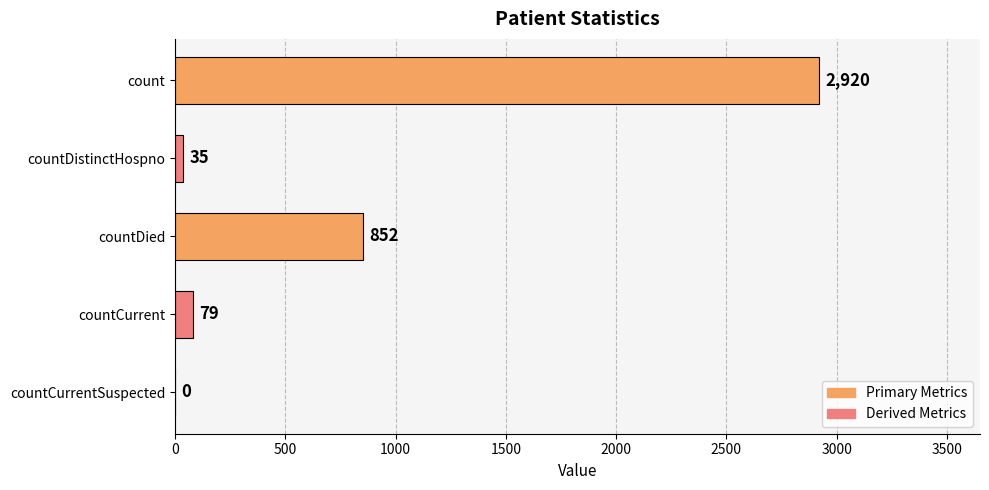

Which has a higher value, countDistinctHospno or countDied?

countDied